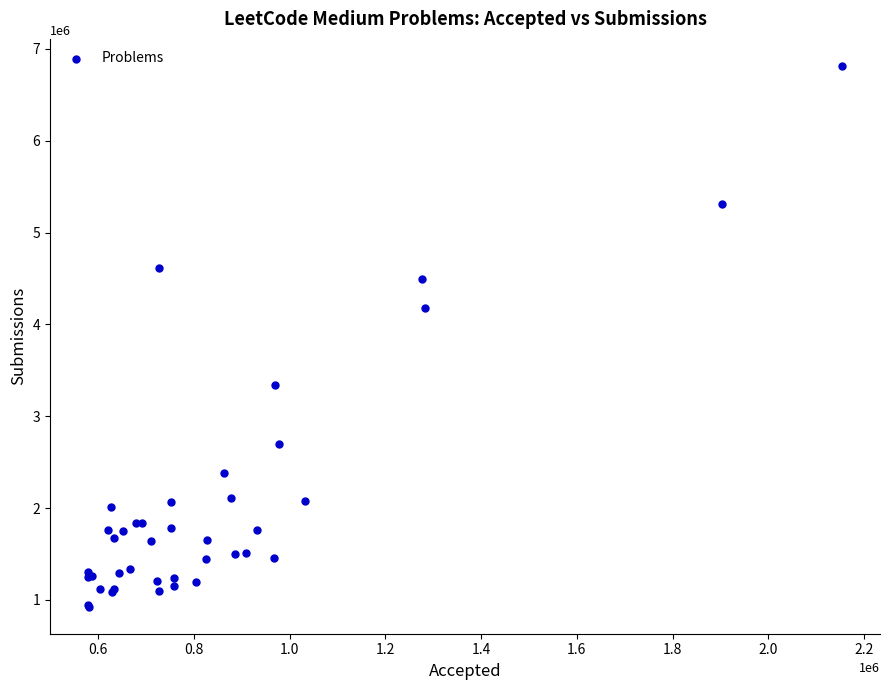

What Y value in the scatter plot is closest to 3870773?

4177872